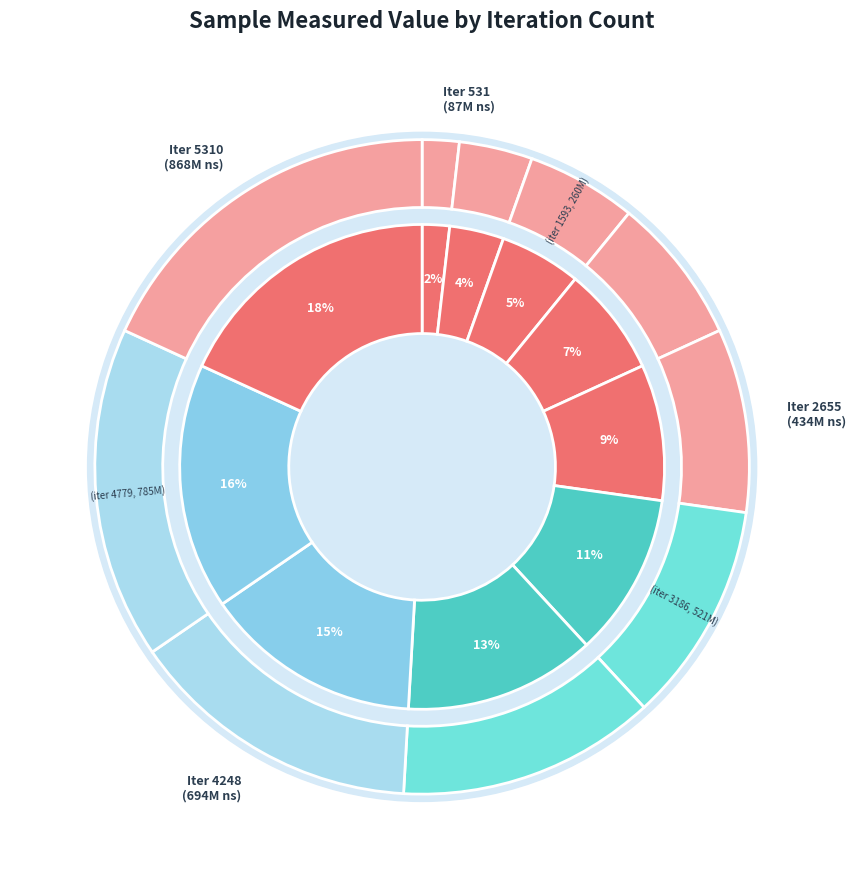

Which slice is the largest?

5310